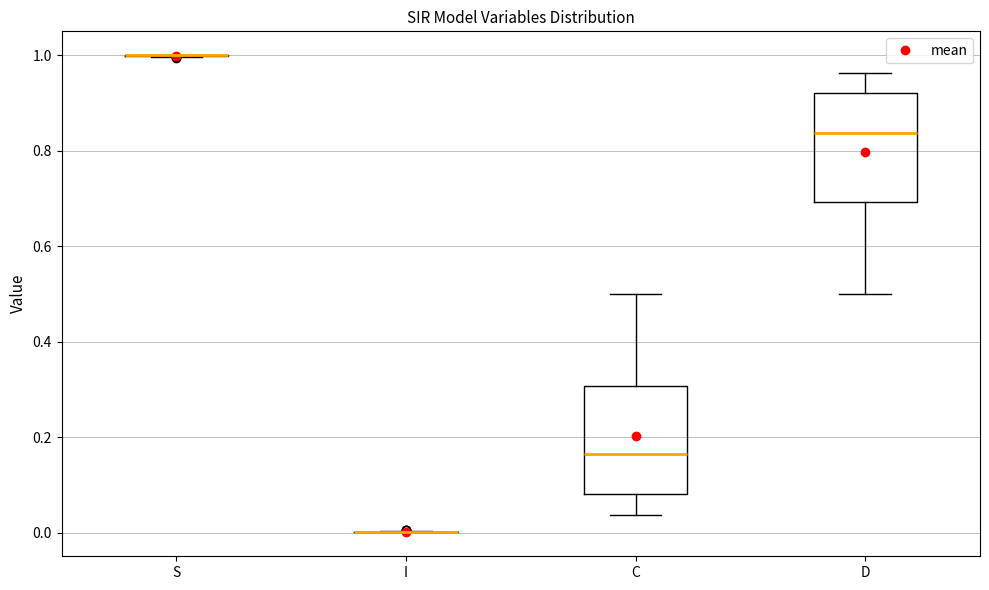

Reading left to right, transcribe this box plot: for each box, give where its median line is, the range the box spans, and where its two whiskers end, as read against the y-axis. The values are not printed on the chart, so give them approximately, as read against the axis.

S: box collapsed to a line at 1.00, whiskers 1.00 to 1.00
I: box collapsed to a line at 0.00, whiskers 0.00 to 0.00
C: median 0.16, box 0.08 to 0.30, whiskers 0.04 to 0.50
D: median 0.84, box 0.70 to 0.92, whiskers 0.50 to 0.96